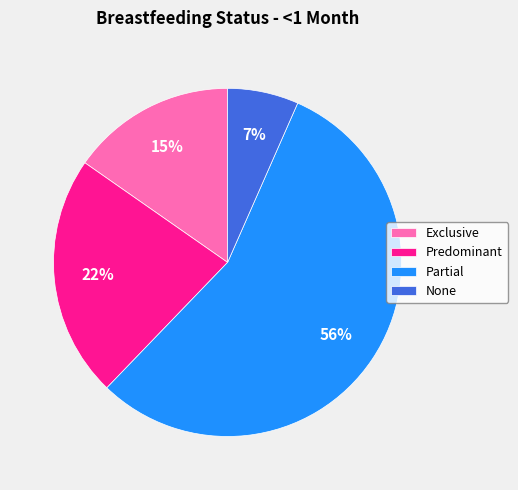

Which category has the smallest portion of the pie?

None